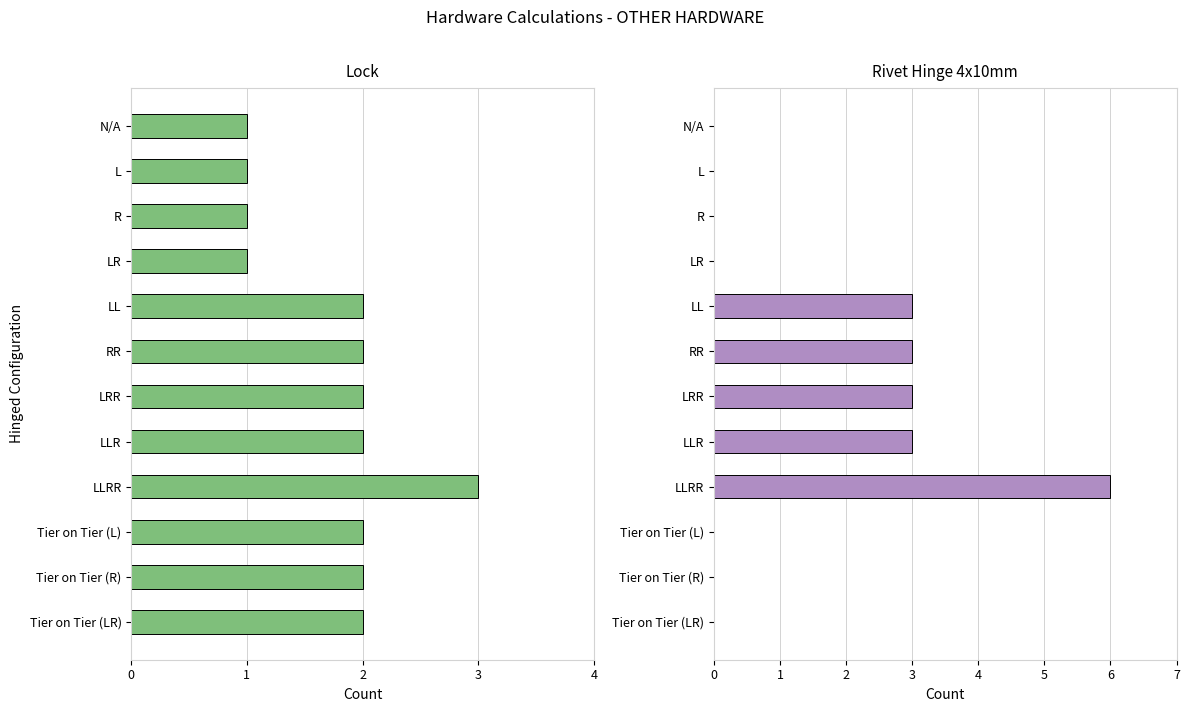

What is the value of the Lock bar at the 9th from the left?

3